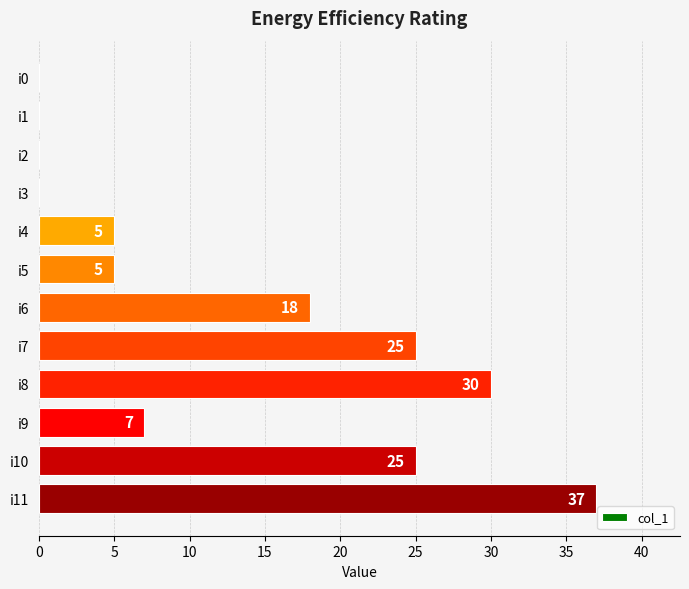

The chart shows a value of 12 at i9. True or false?

False